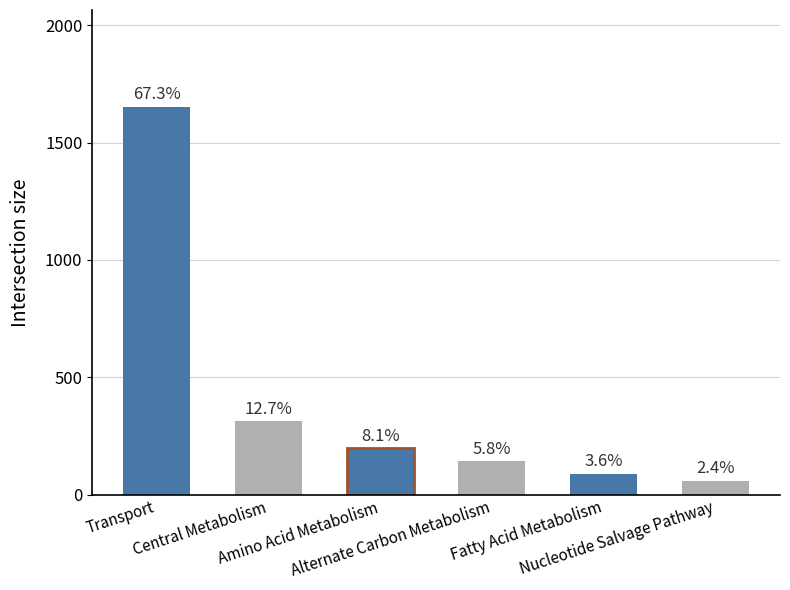

How many bars are there in total?

6